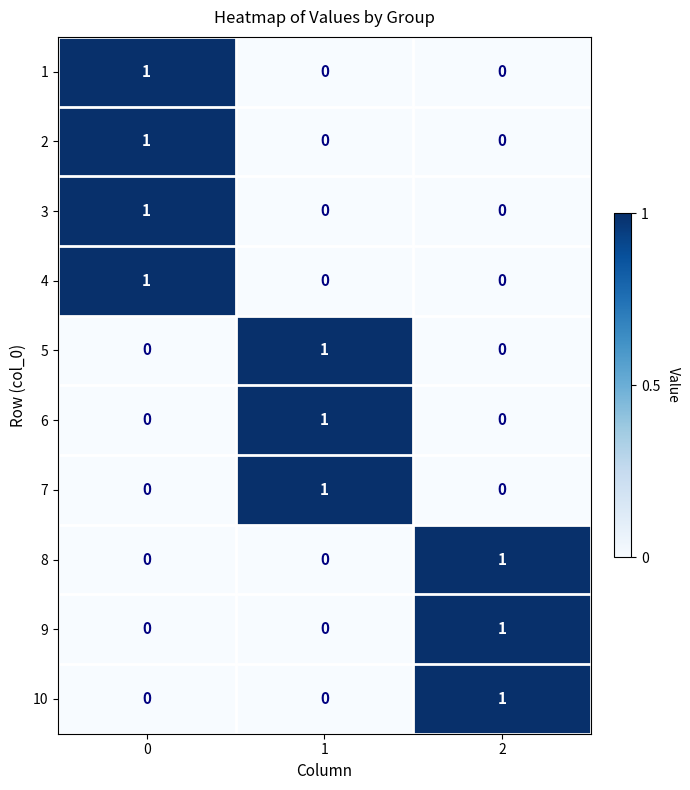

Is the value of 7 at 0 greater than the value of 3 at 0?

No